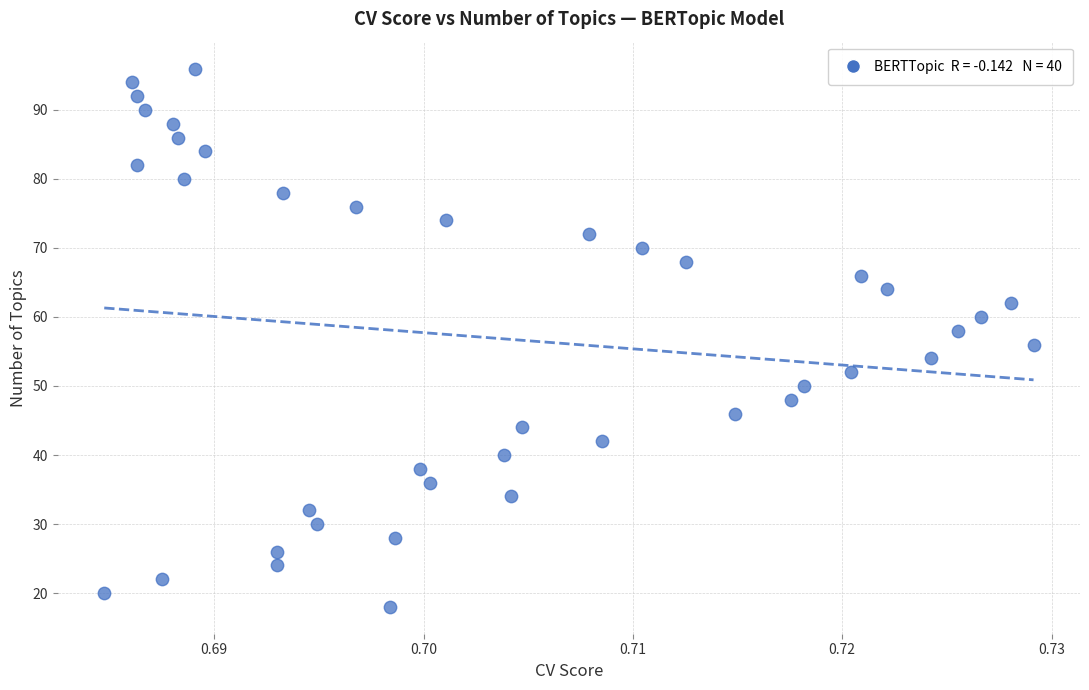

What is the range of Y values (max minus min)?

78